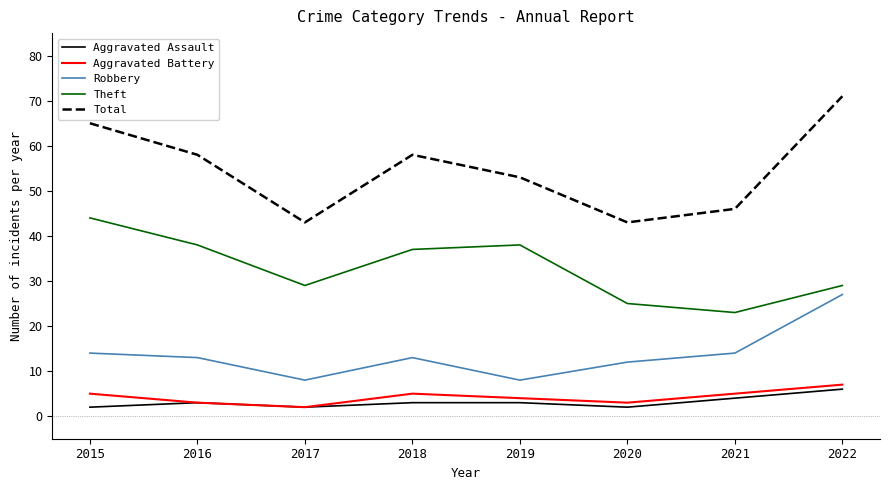

At which category does the chart reach its peak across all series?

2022